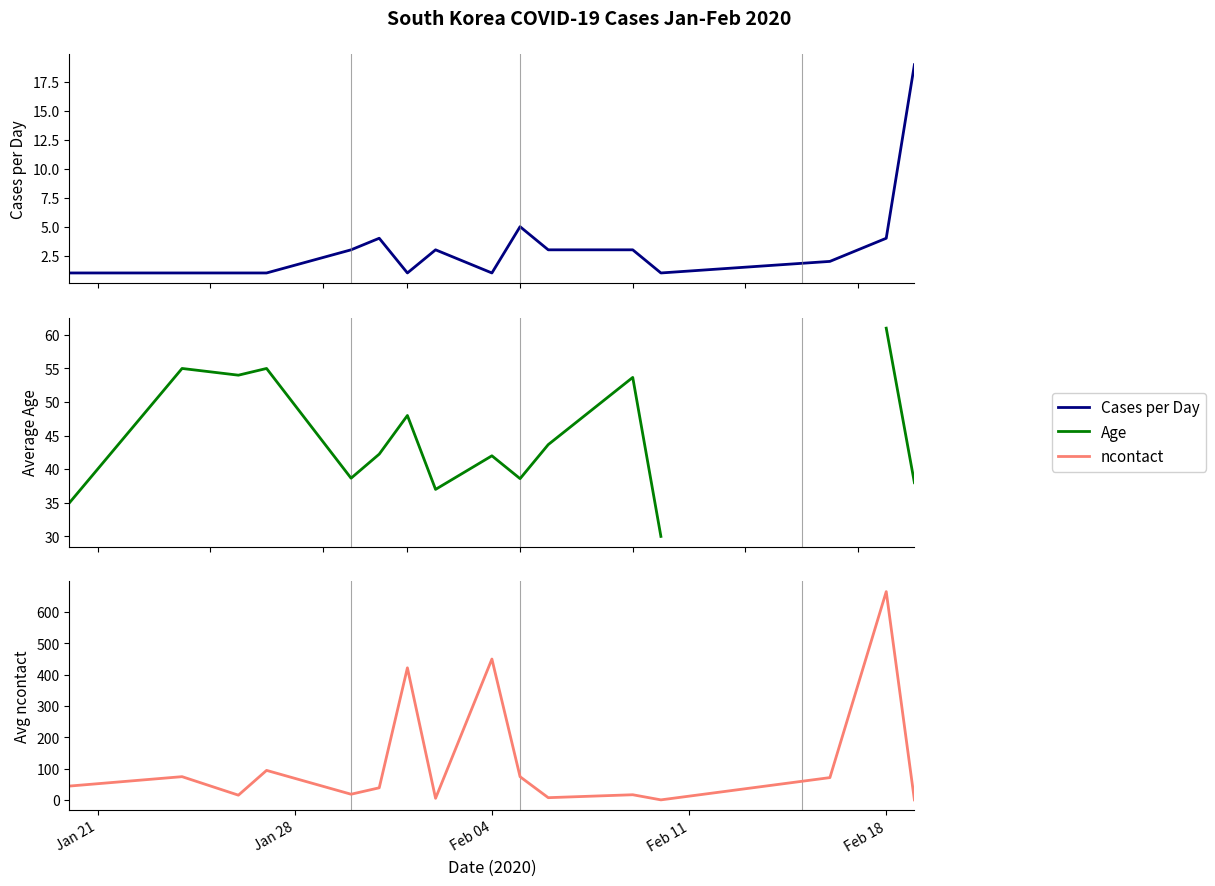

What is the value of the Cases per Day point at the 4th from the left?

1.0